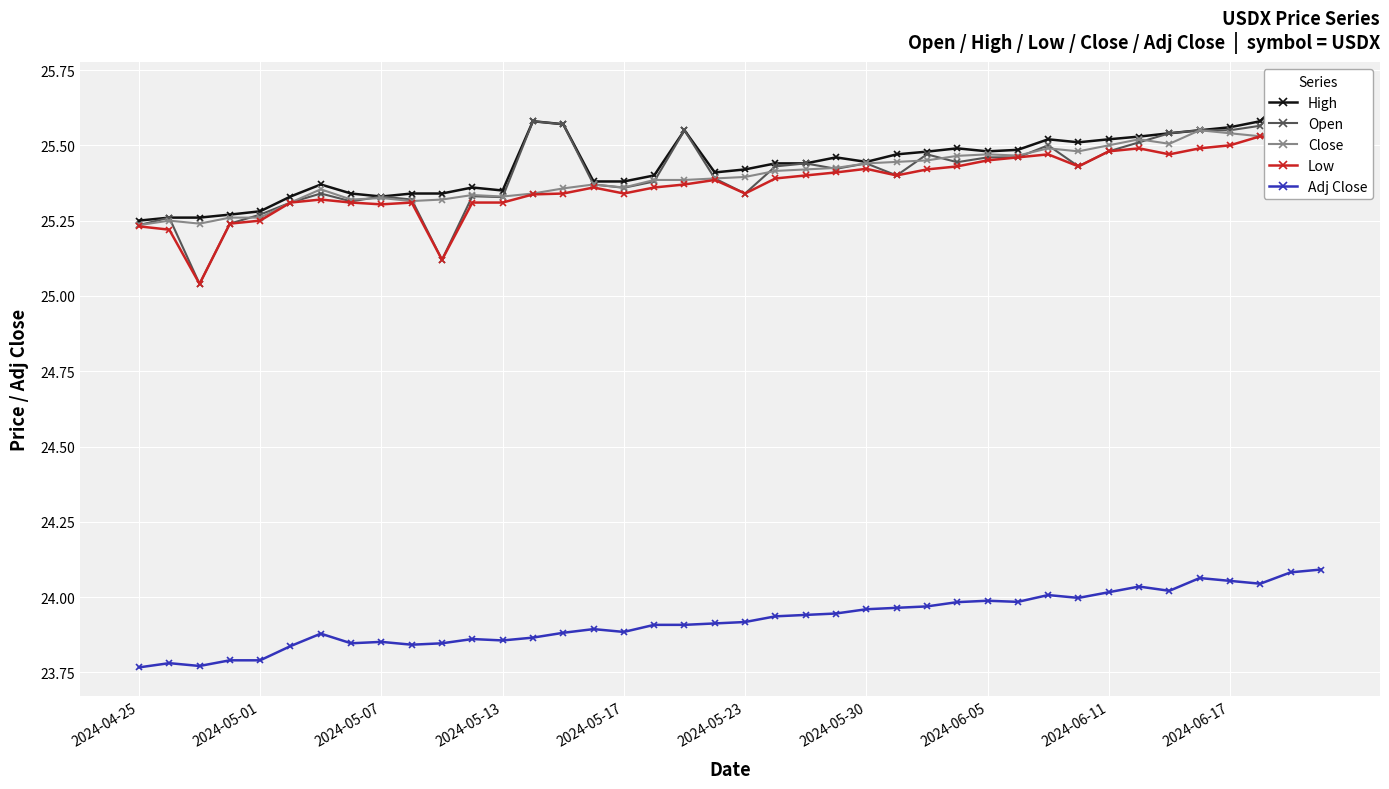

True or false: High has a value of 25.5 at 18.

True